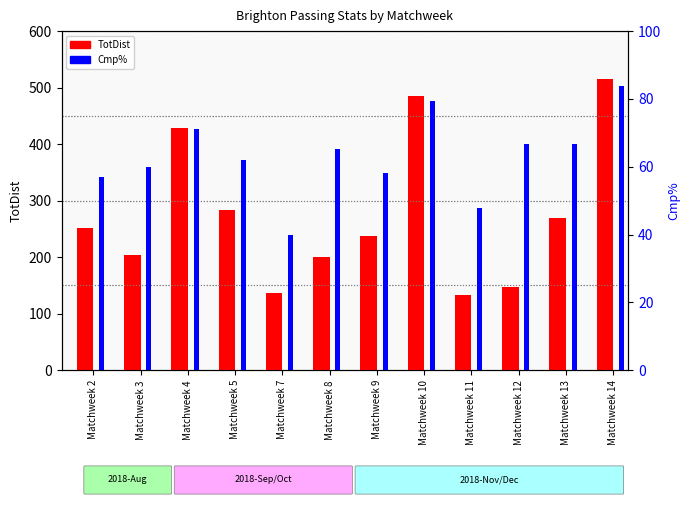

What is the average value of the TotDist series?

274.5